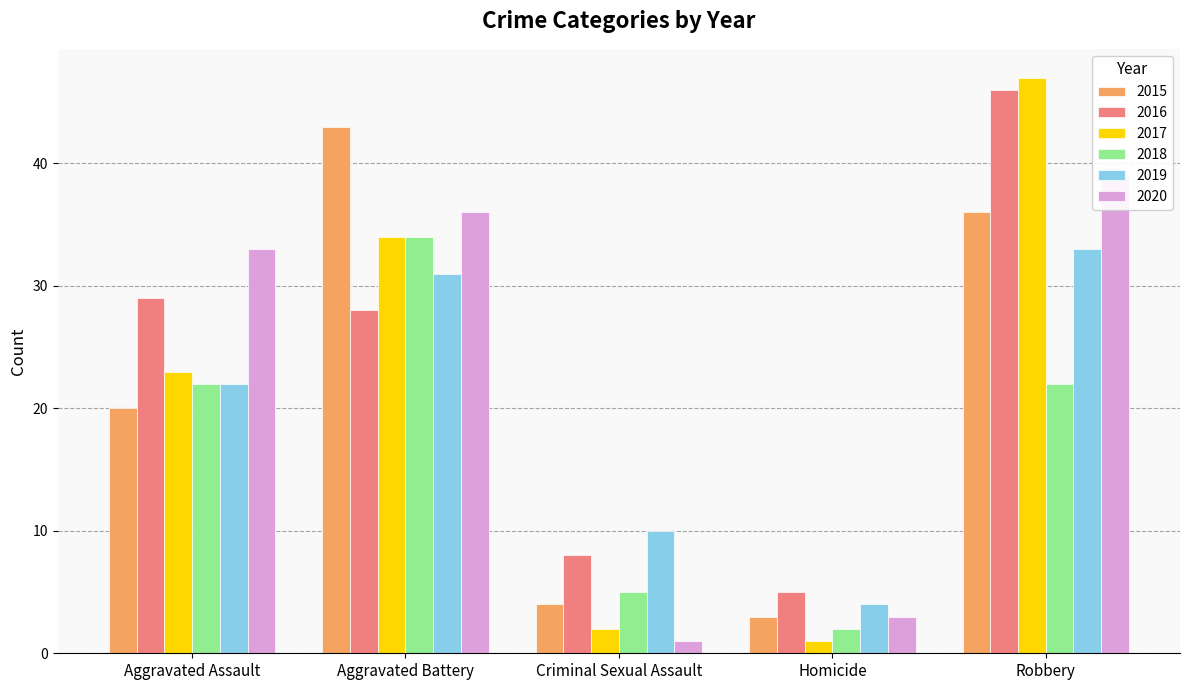

What is the difference between the highest and lowest values at Robbery?

25